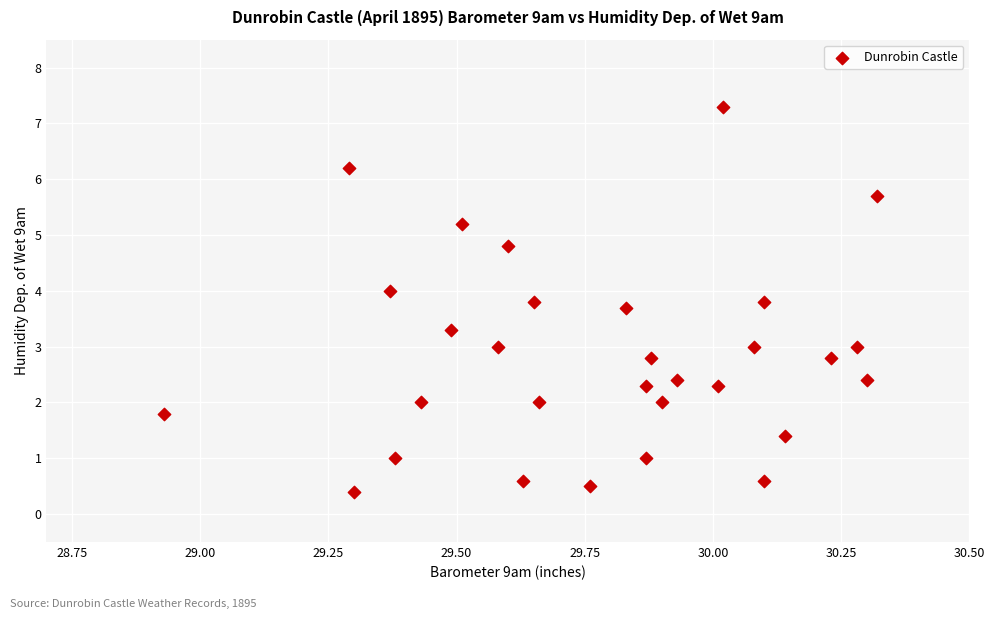

What is the range of X values (max minus min)?

1.4